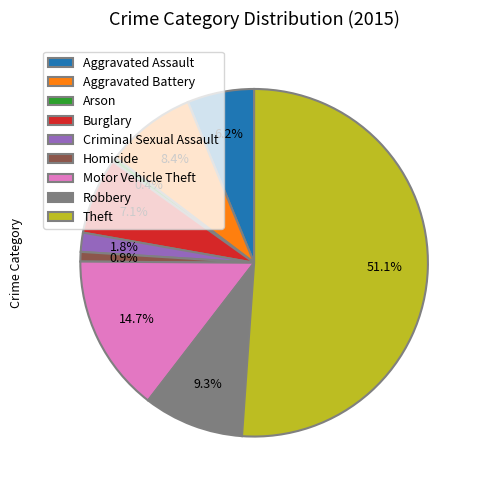

Is Burglary the majority of the pie?

No